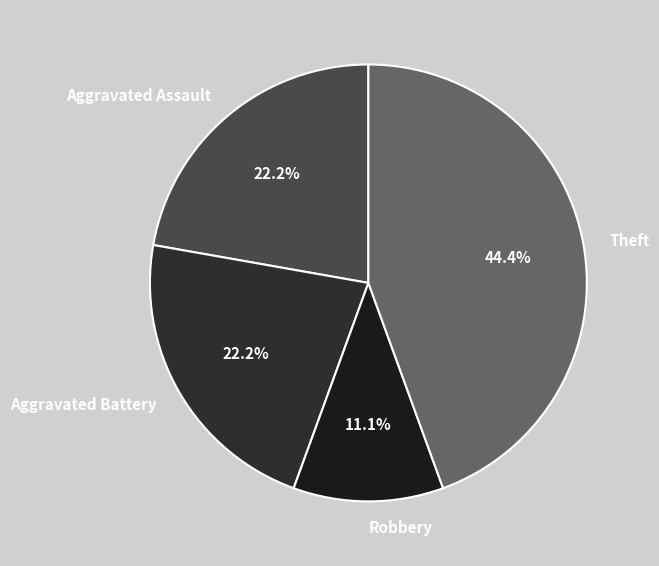

What percentage do Aggravated Battery and Aggravated Assault together represent?

44.4%